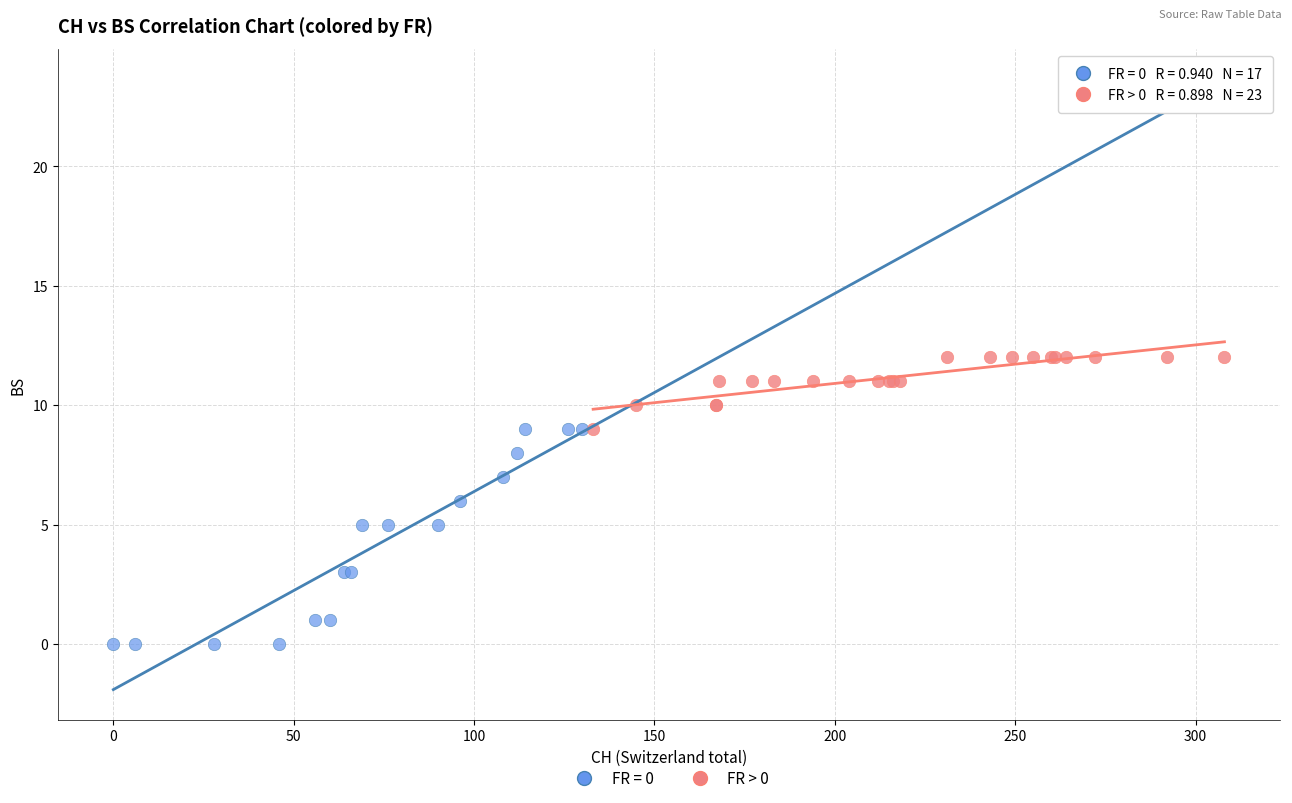

Which series reaches the minimum Y coordinate?

FR = 0